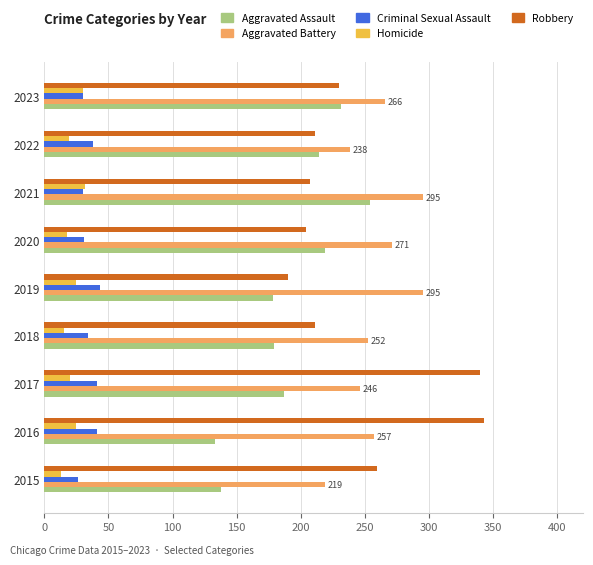

What is the difference between the maximum and minimum values in the Aggravated Battery series?

76